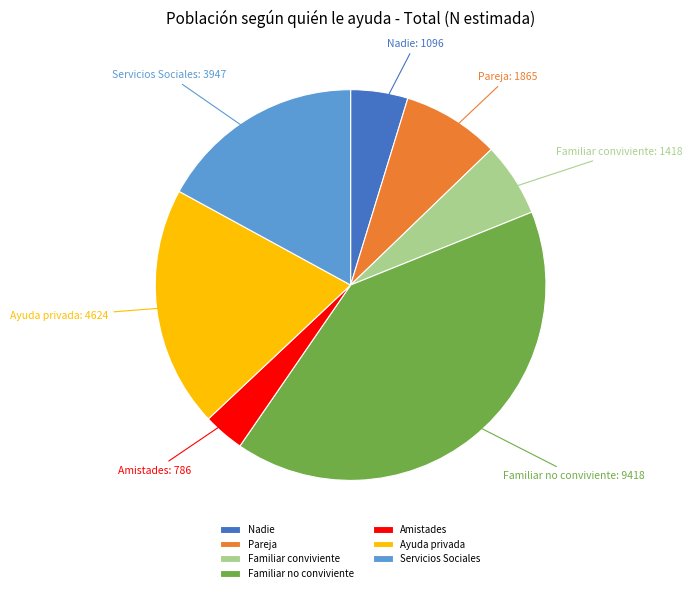

Do Servicios Sociales and Ayuda privada together represent more than half of the pie?

No